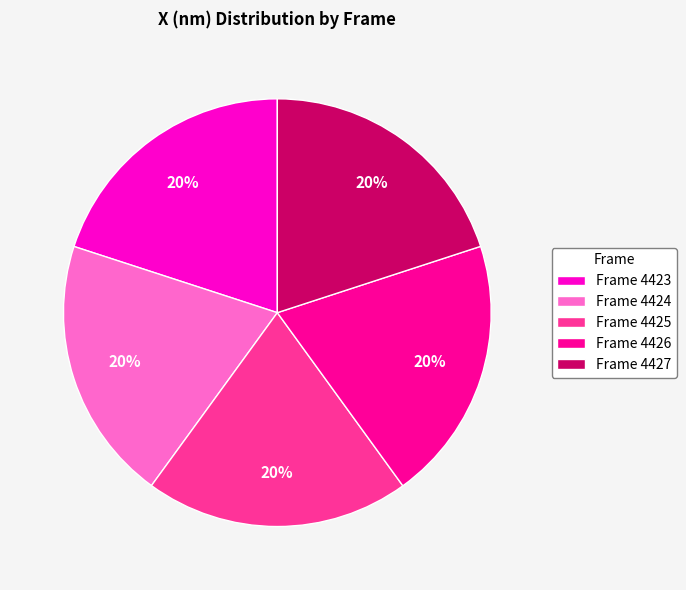

True or false: Frame 4426 accounts for 26% of the total.

False